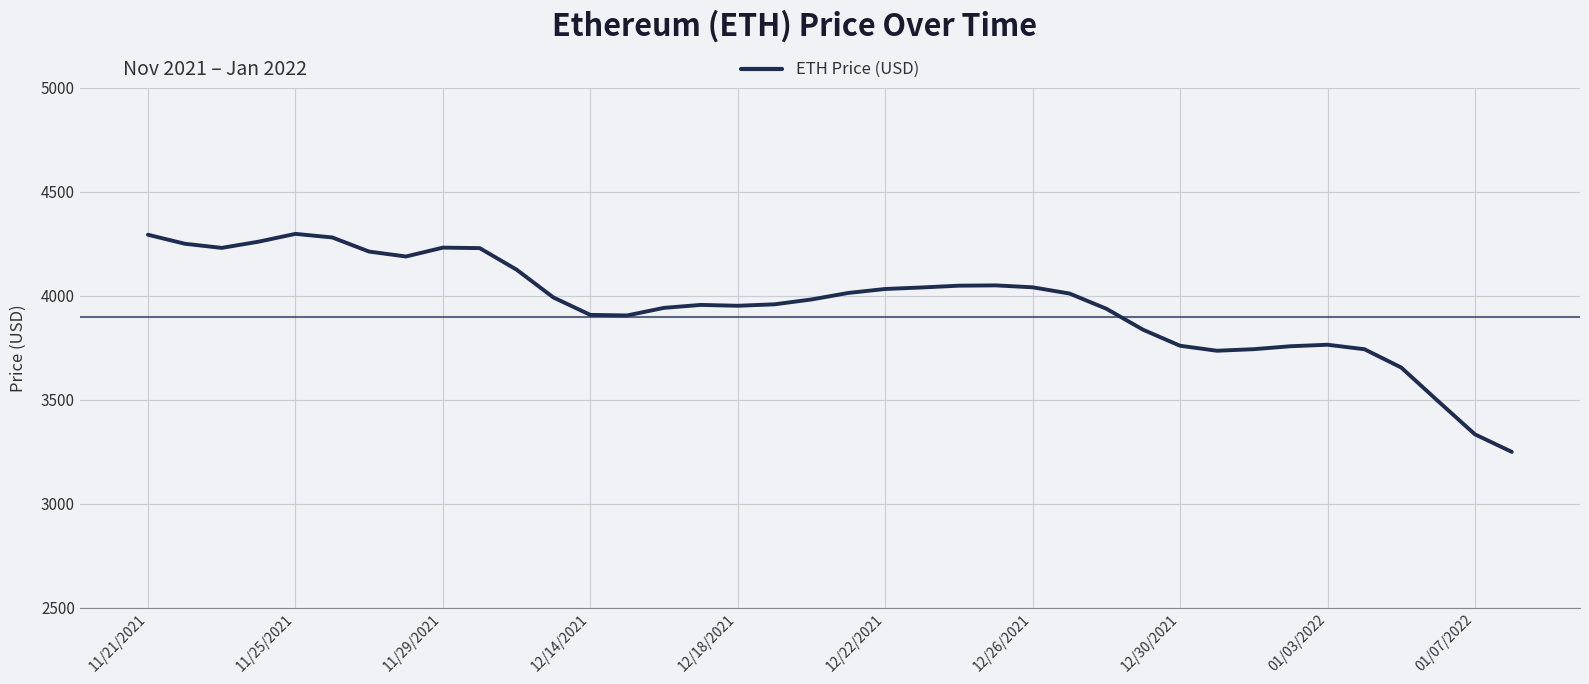

What is the sum of all values?

150431.2